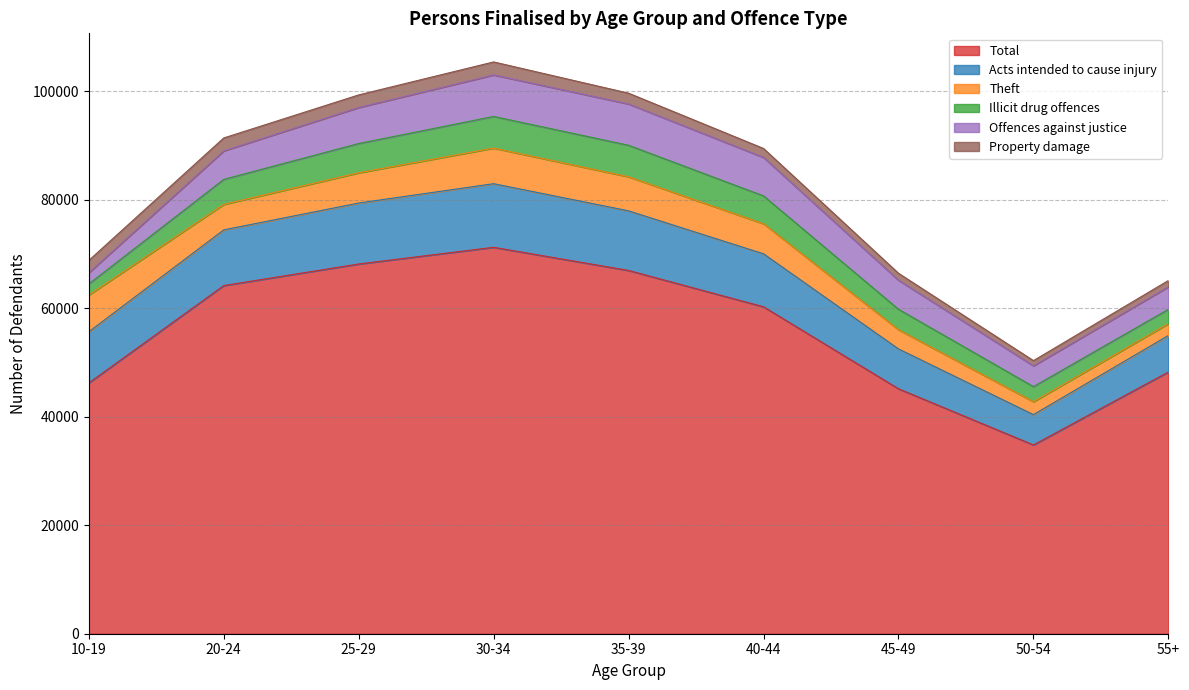

Where is Offences against justice nearest to the value 4857?

20-24